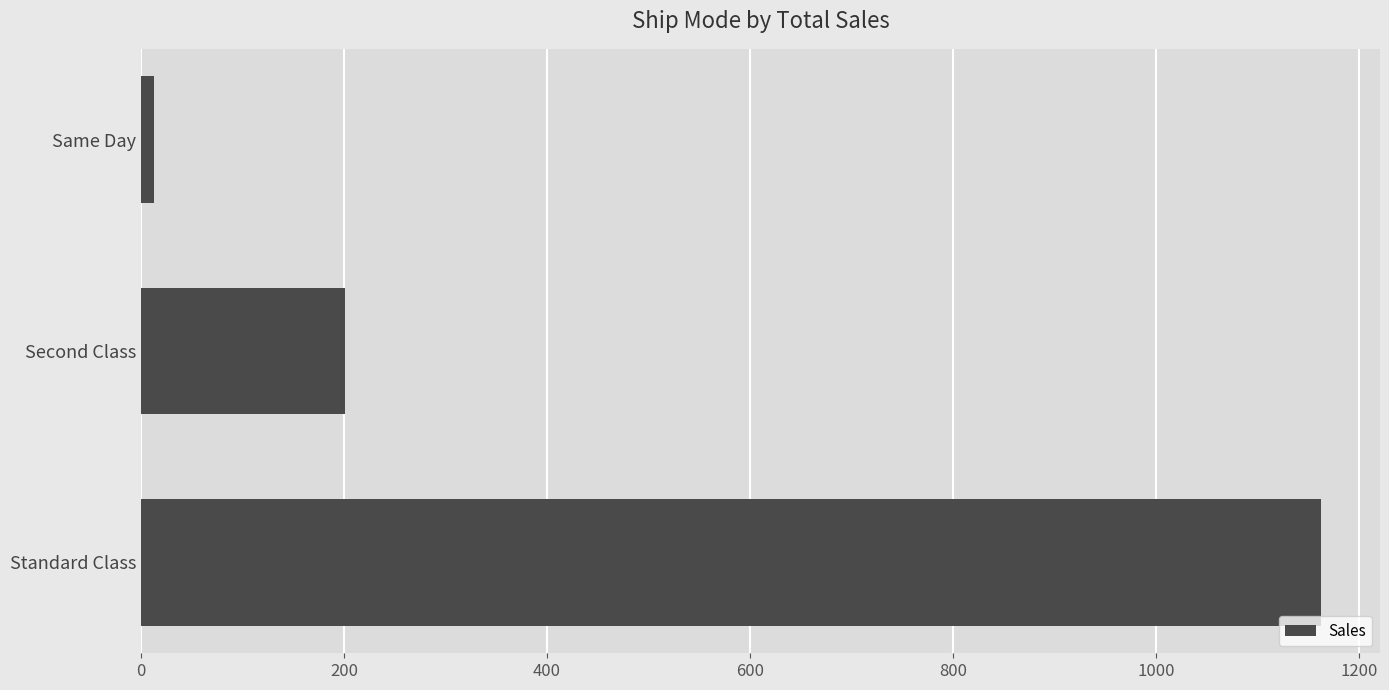

What is the average value?

458.6